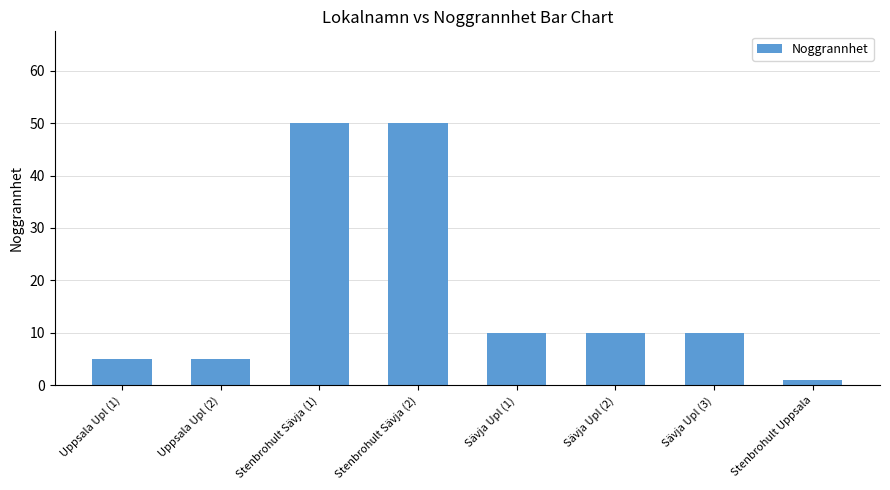

What is the average value?

18